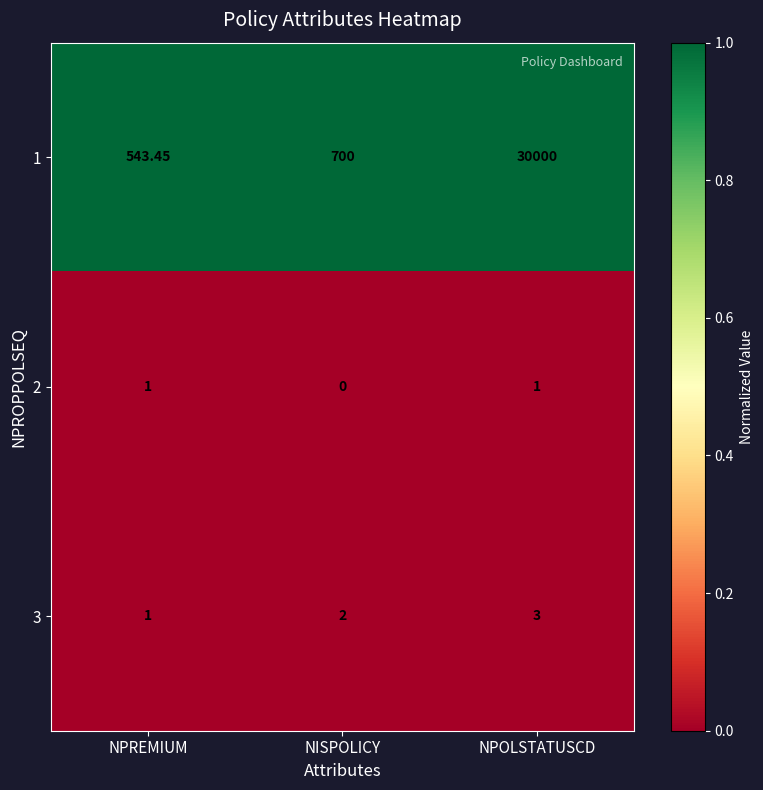

List the labels in order of 3 value, largest first.

NPOLSTATUSCD, NISPOLICY, NPREMIUM